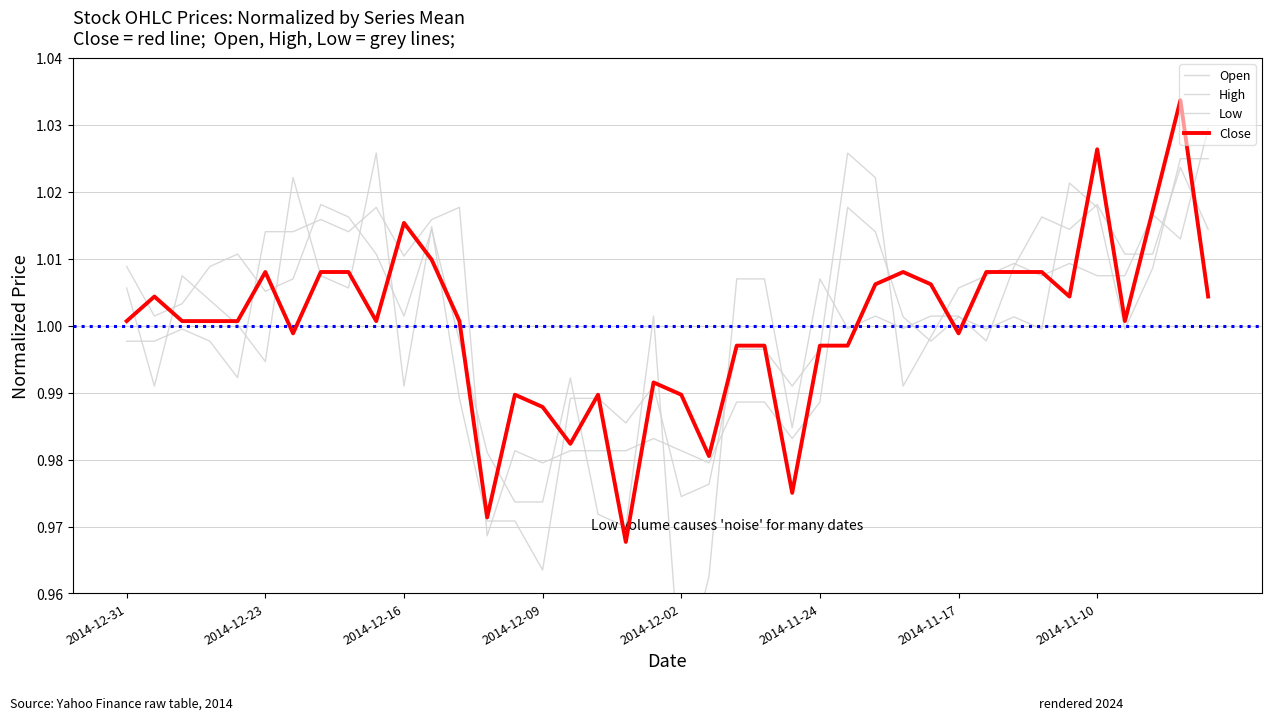

Count the number of data series in this chart.

4